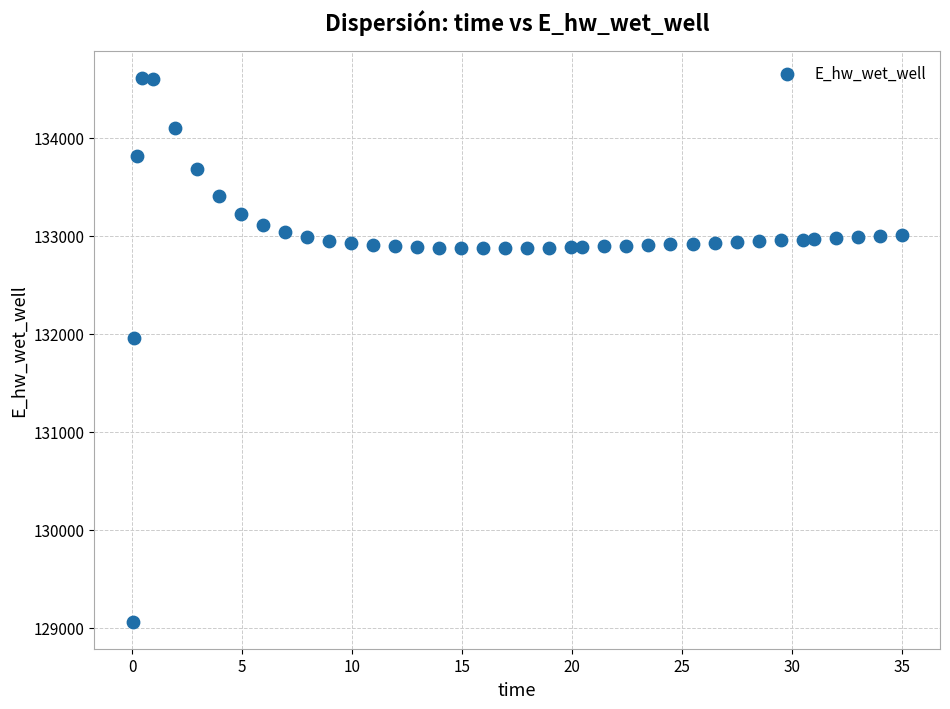

What Y value in the scatter plot is closest to 131837?

131957.9